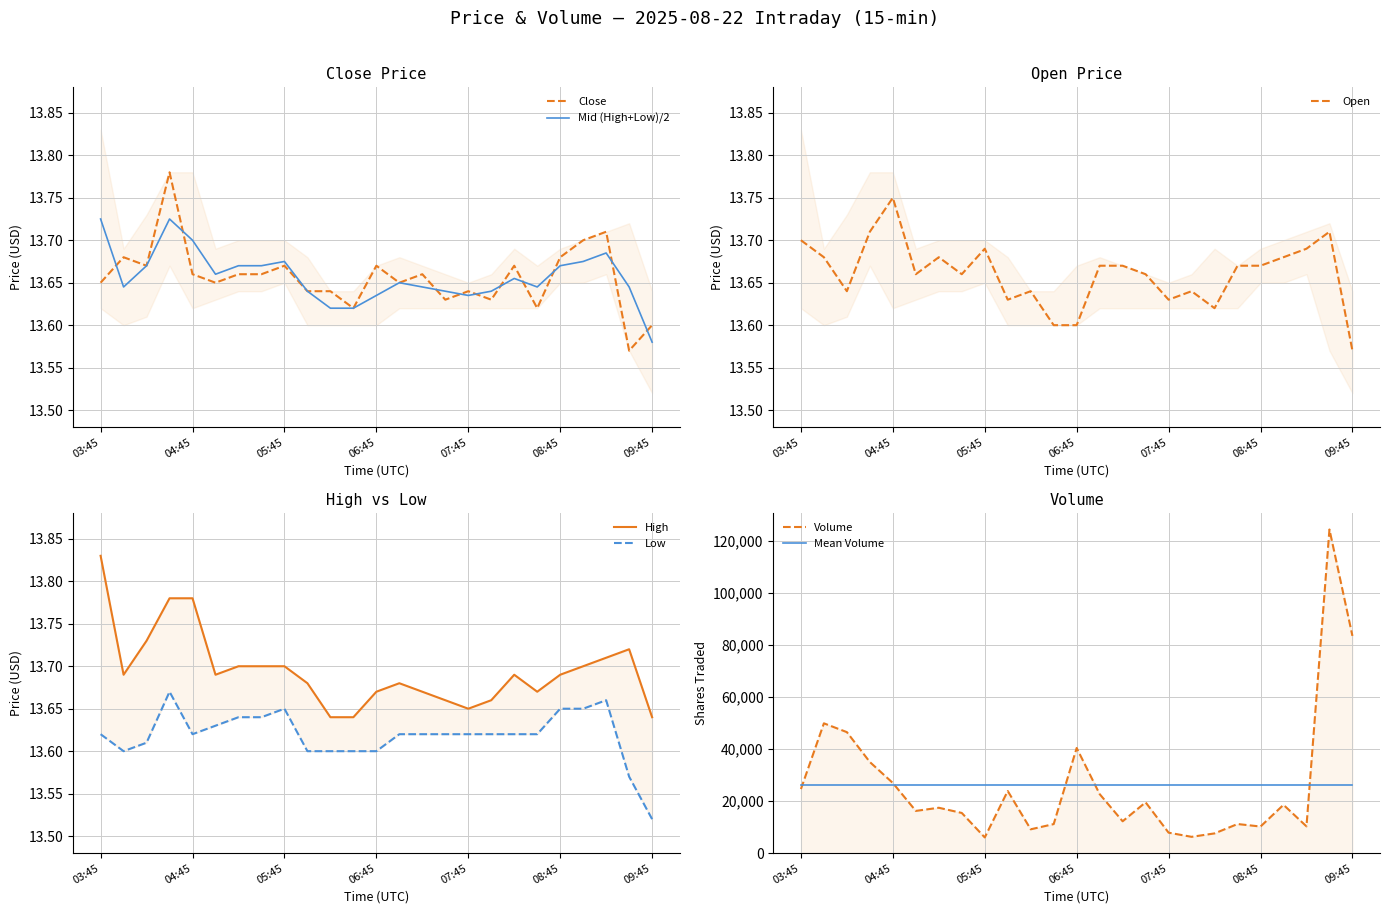

Is the value of Low at 06:00 greater than the value of Open at 08:15?

No